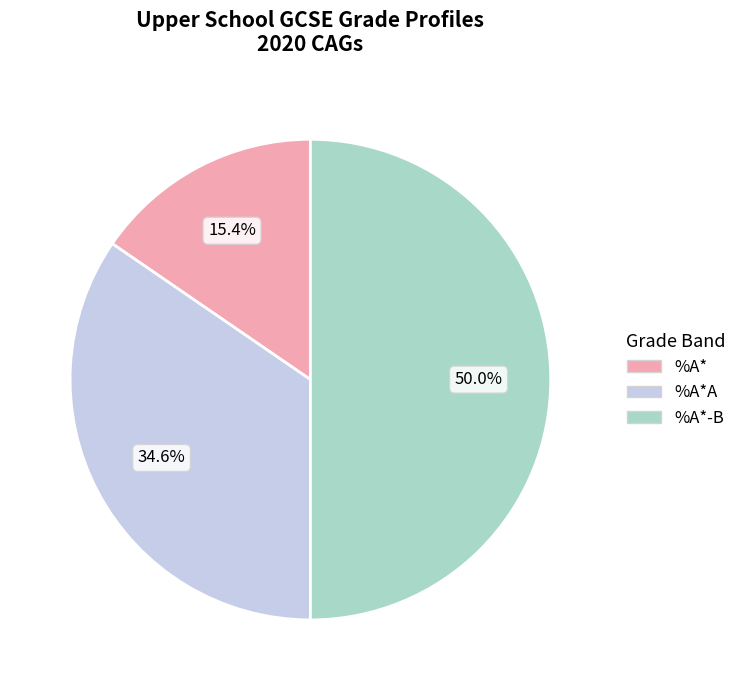

Rank the categories by value from lowest to highest.

%A*, %A*A, %A*-B